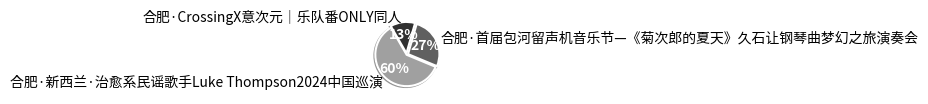

What is the ratio of the value at 合肥·首届包河留声机音乐节—《菊次郎的夏天》久石让钢琴曲梦幻之旅演奏会 to the value at 合肥·CrossingX意次元｜乐队番ONLY同人?

2.1